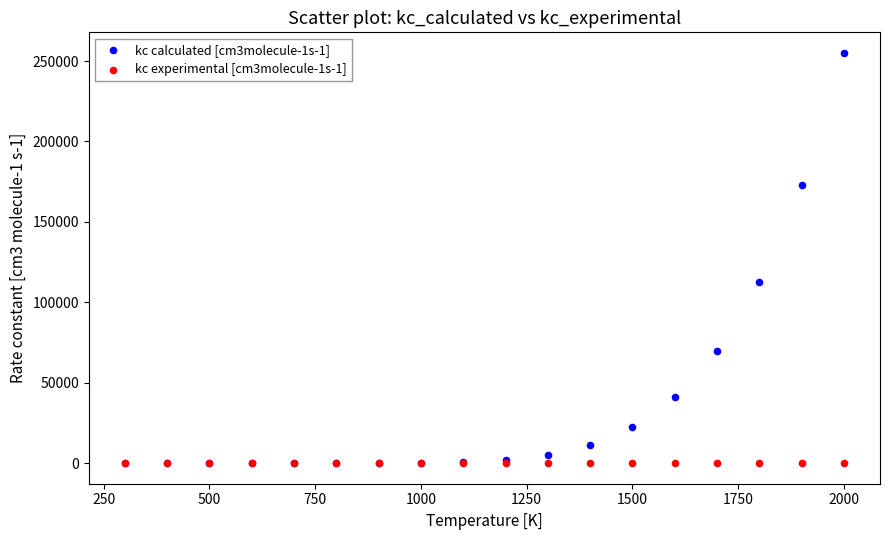

Across all series, what Y value is closest to 127545?

112588.3